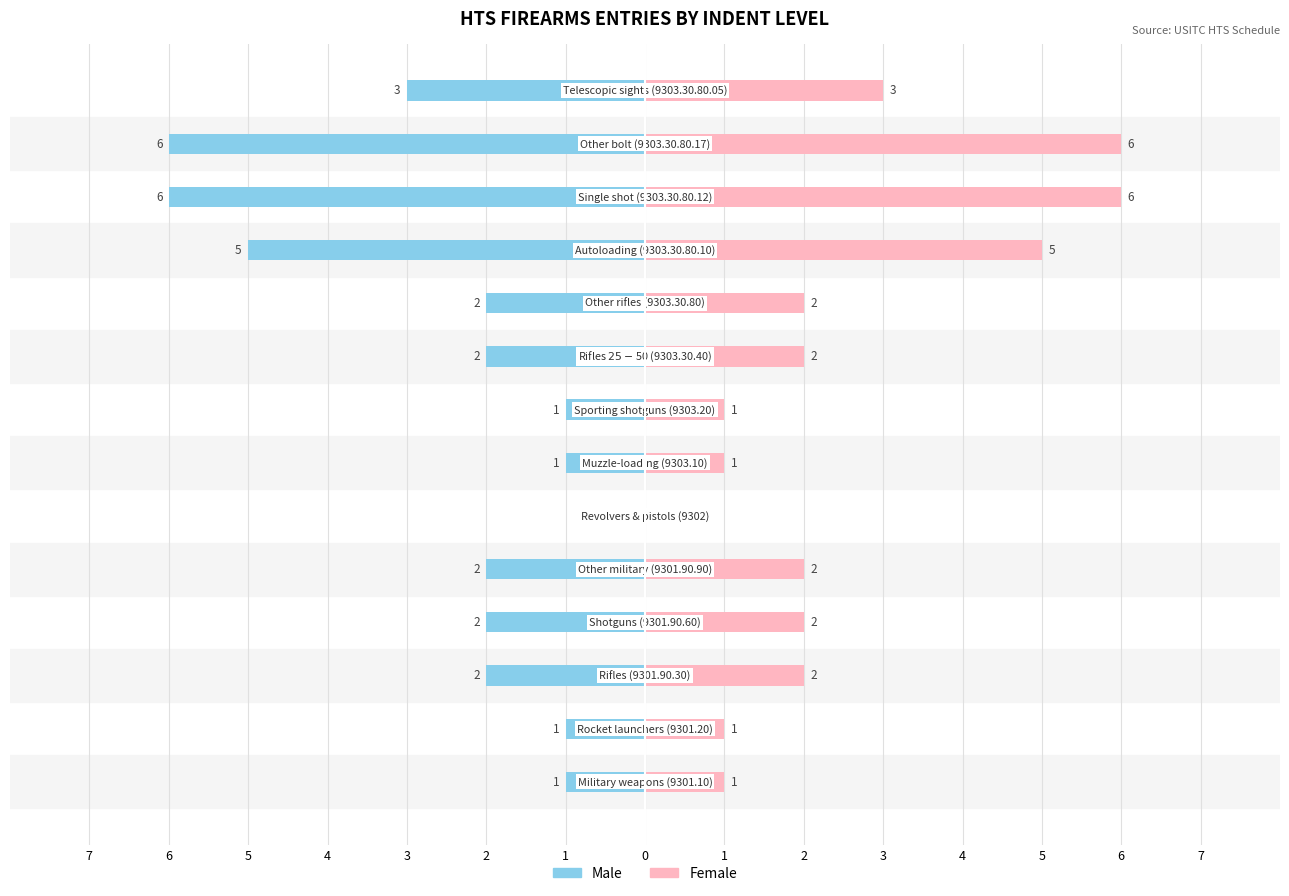

What is the sum of all Male values?

-34